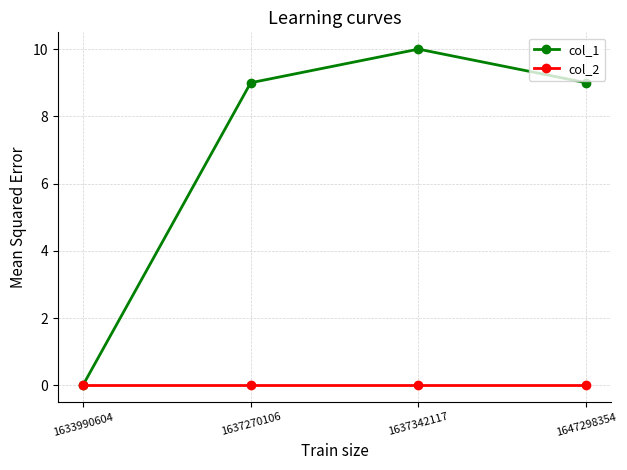

List the series in order of their peak value, lowest first.

col_2, col_1